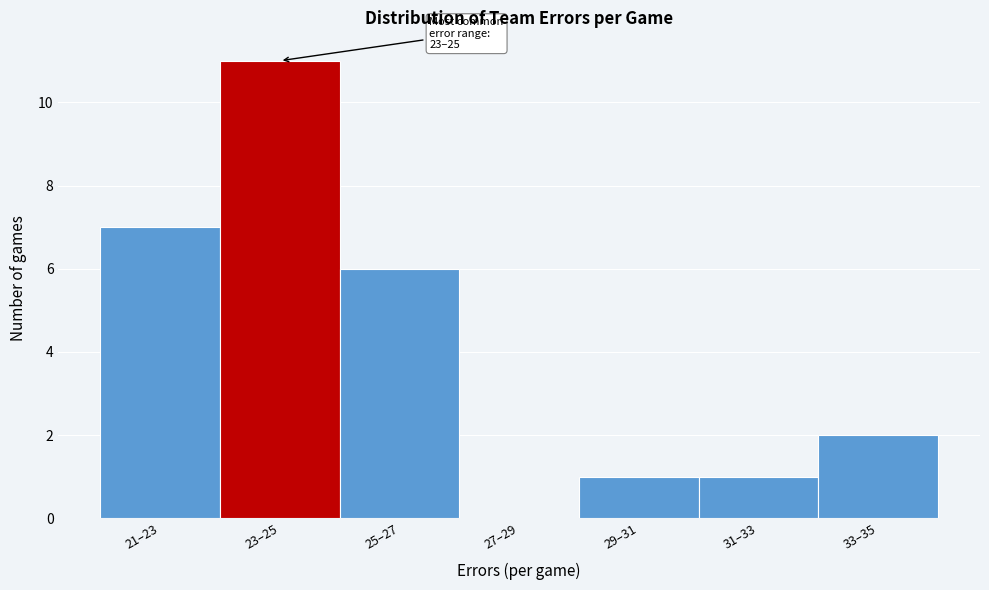

Reading left to right, what are all the values shown in this chart?

21–23=7	23–25=11	25–27=6	27–29=0	29–31=1	31–33=1	33–35=2